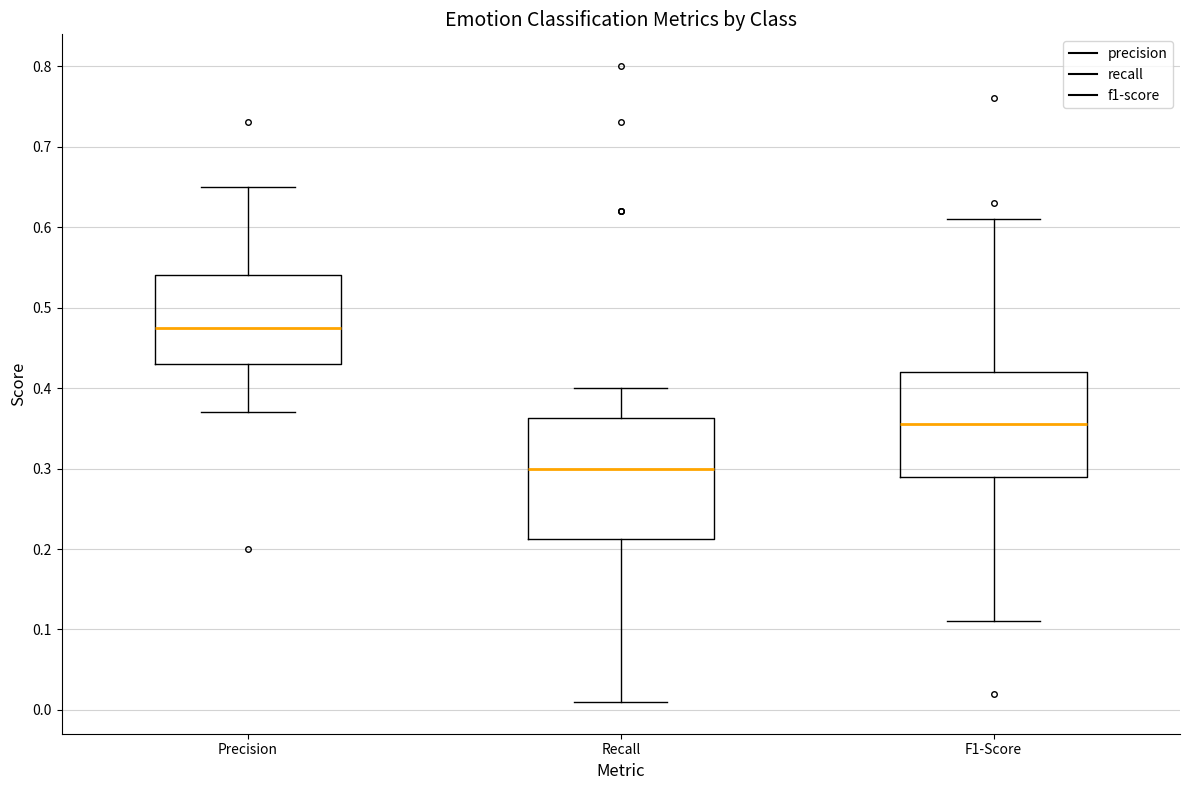

Which box's median line is the highest?

Precision